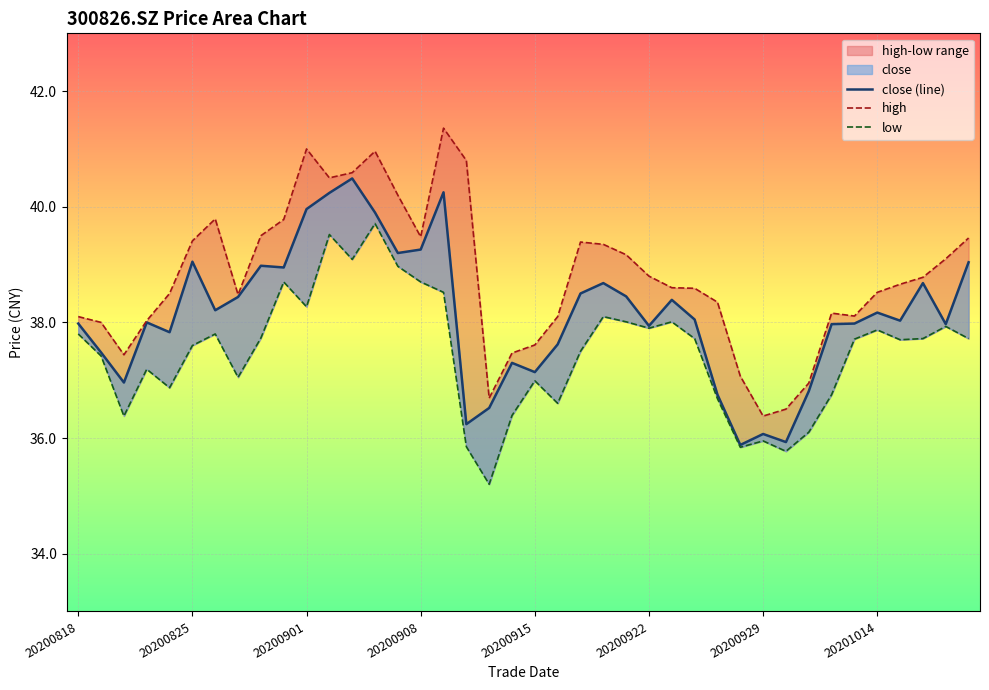

At which category is the sum across all series the highest?

13